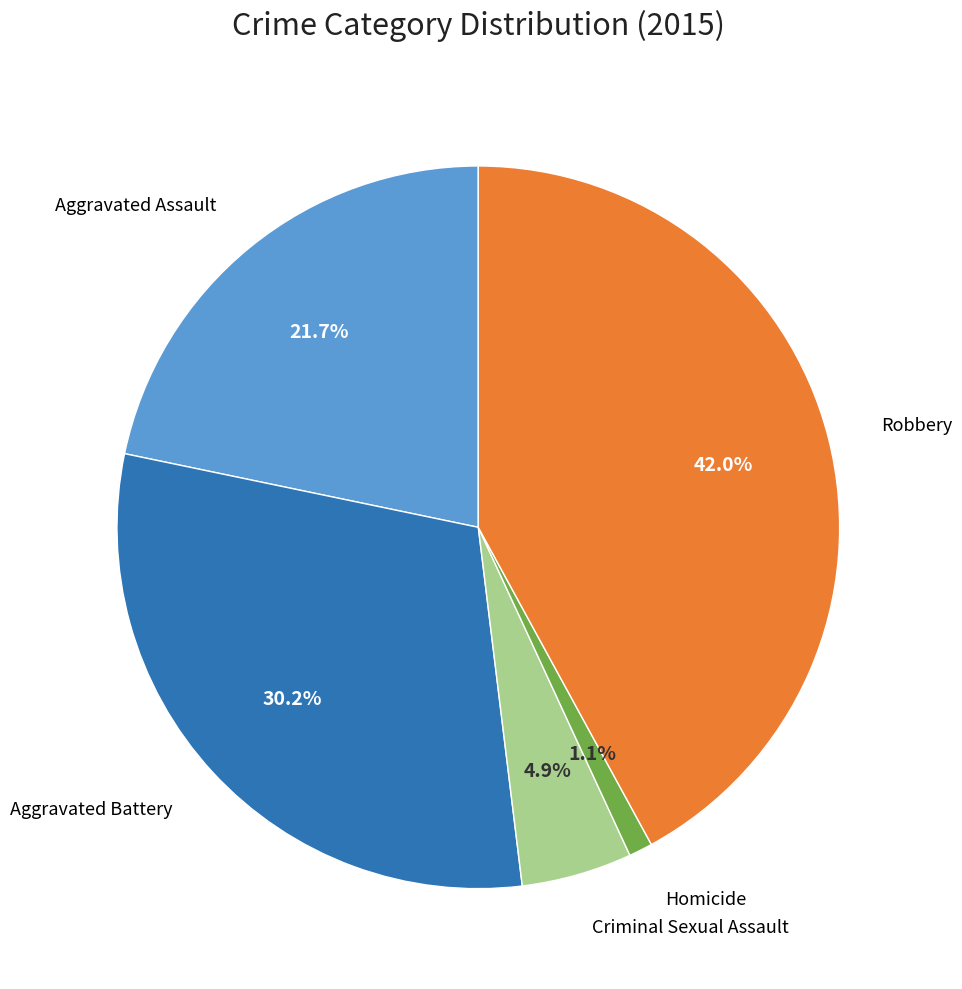

Is there a majority slice in this chart?

No